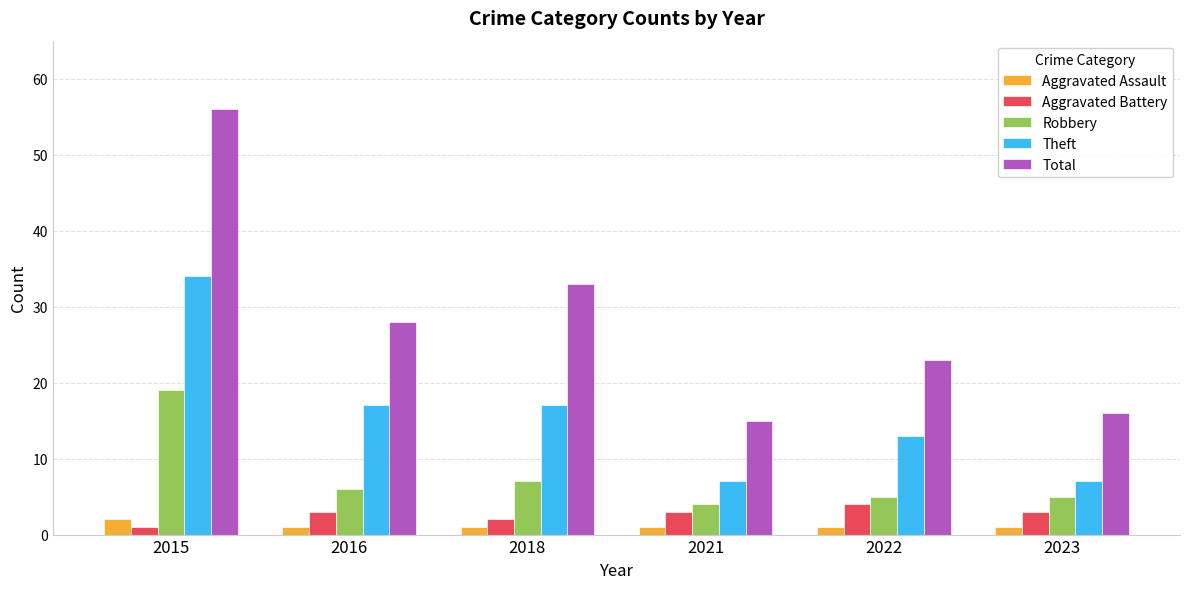

What is the value of the Aggravated Assault bar at the 1st from the left?

2